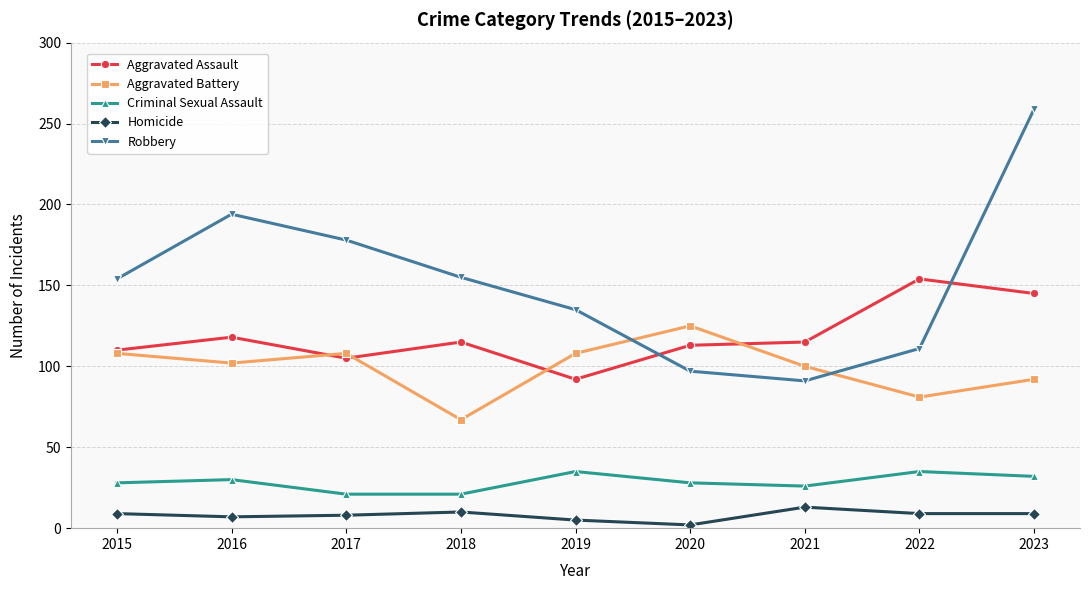

Does the chart have visible grid lines?

Yes